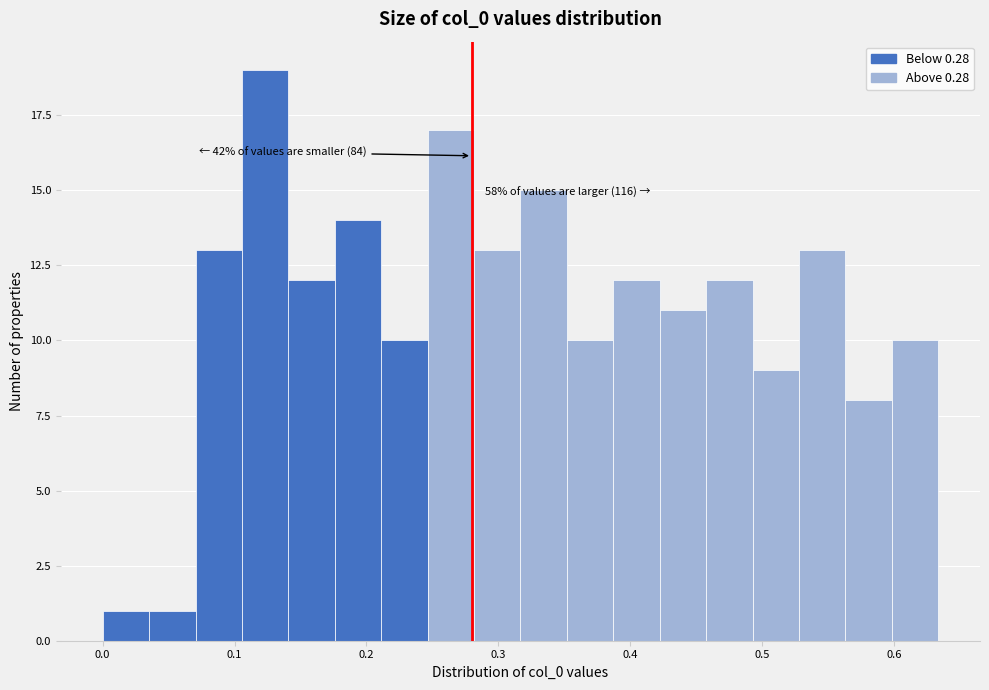

Around what value on the x-axis is the tallest bar? Give the approximate position of its centre, as read against the axis.

0.12